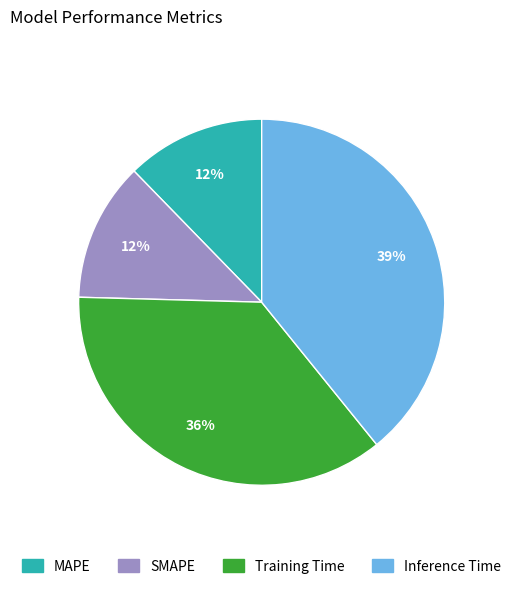

Which category has the biggest portion of the pie?

Inference Time